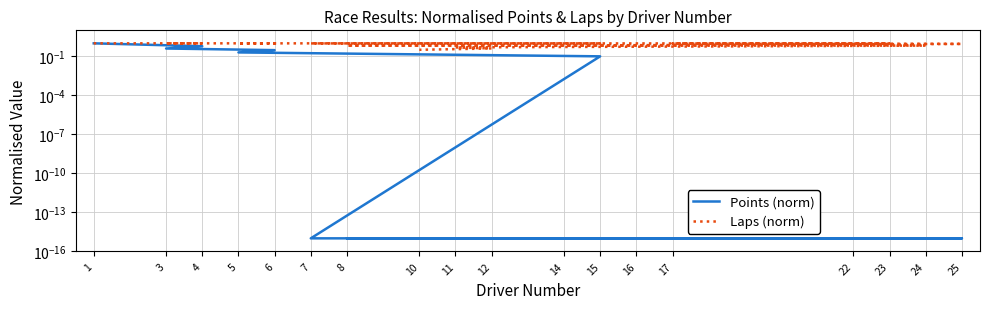

What is the value of the Laps (norm) point at the 9th from the left?

1.0